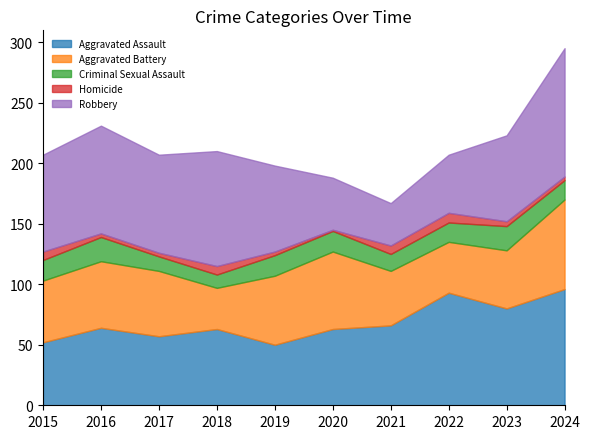

True or false: Aggravated Assault and Aggravated Battery intersect in this chart.

True